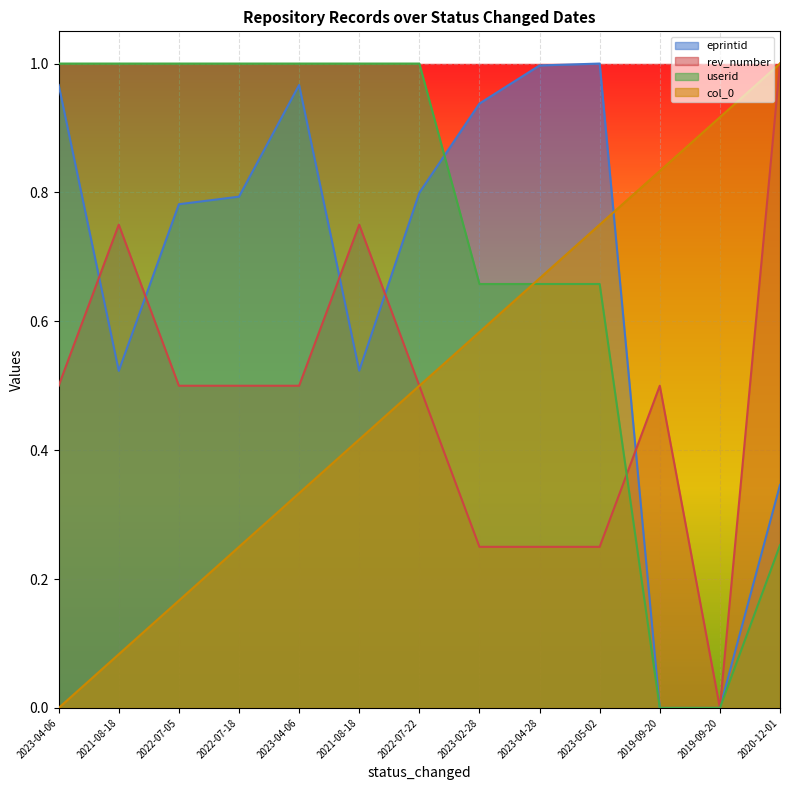

Which category has the highest value in the col_0 series?

2020-12-01